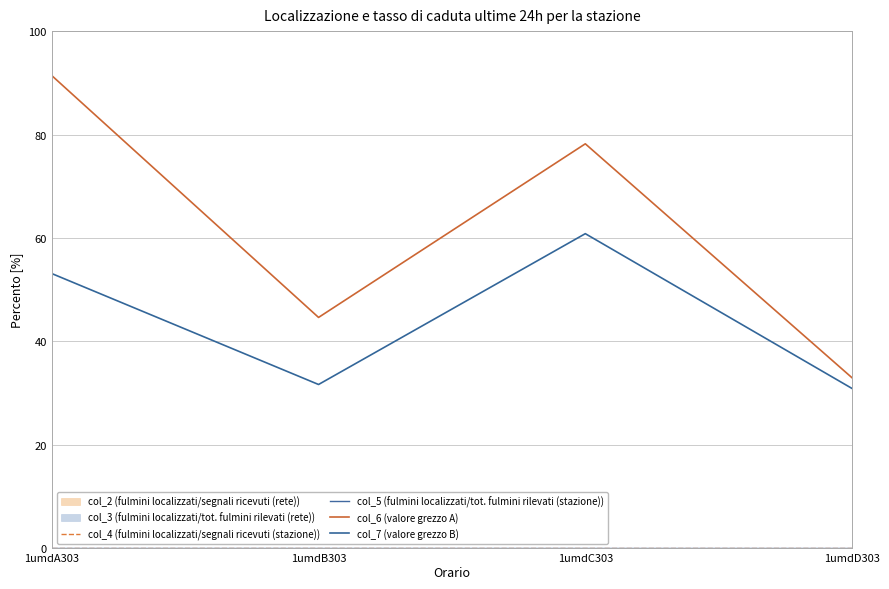

Which series has the largest total across all categories?

col_6 (valore grezzo A)